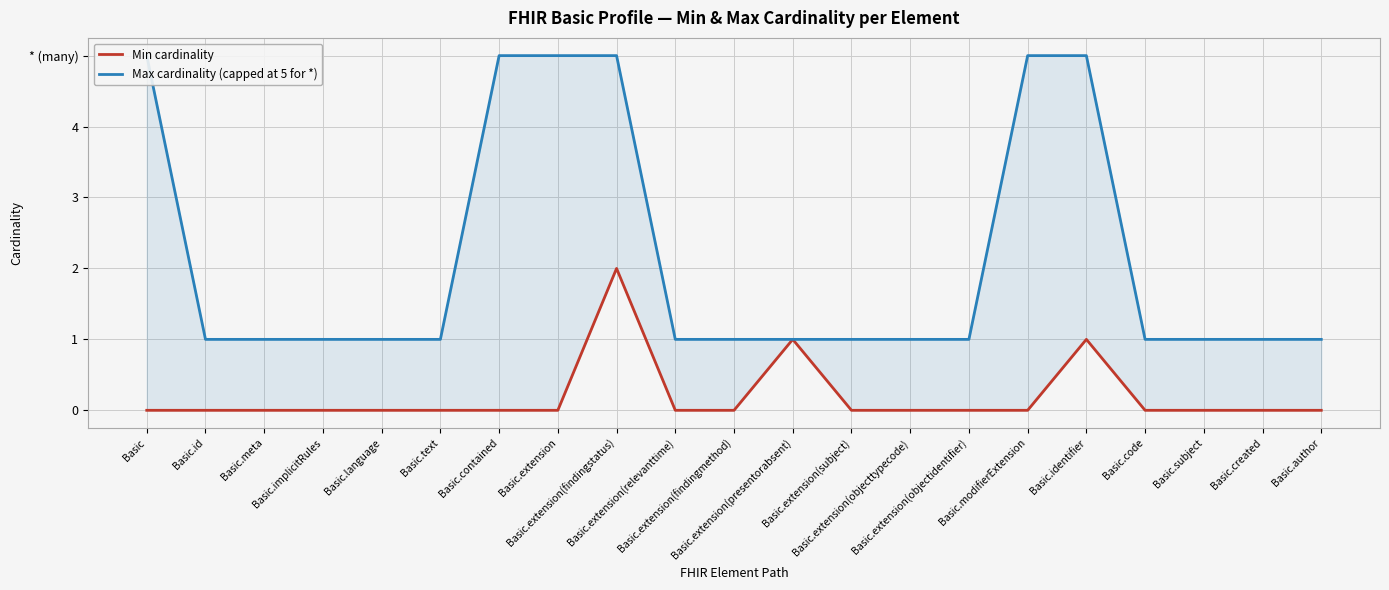

Which label corresponds to the largest value in the chart?

Basic